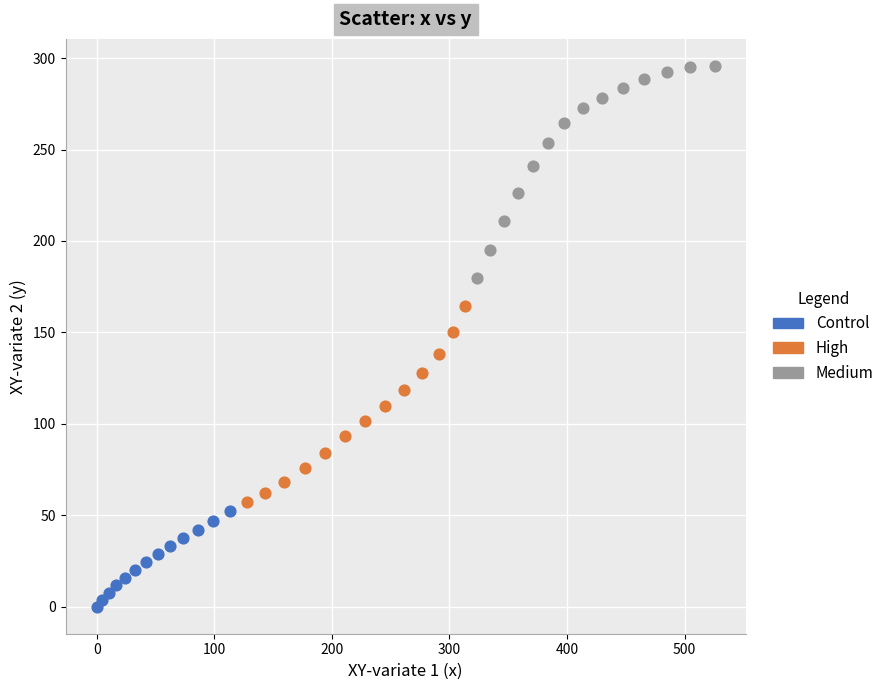

Which series reaches the minimum Y coordinate?

Control